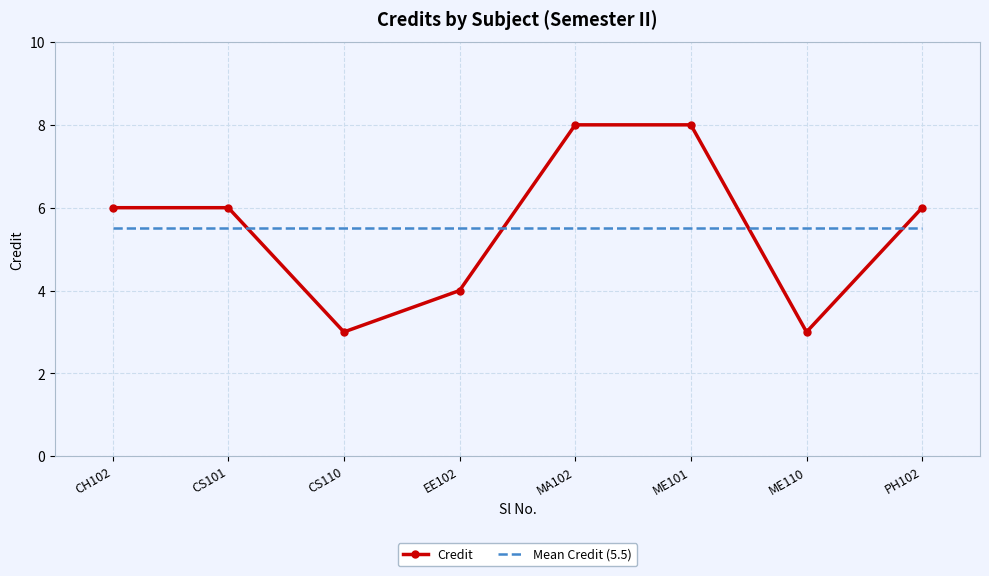

Between which two adjacent categories do Credit and Mean Credit (5.5) first intersect?

CS101 and CS110